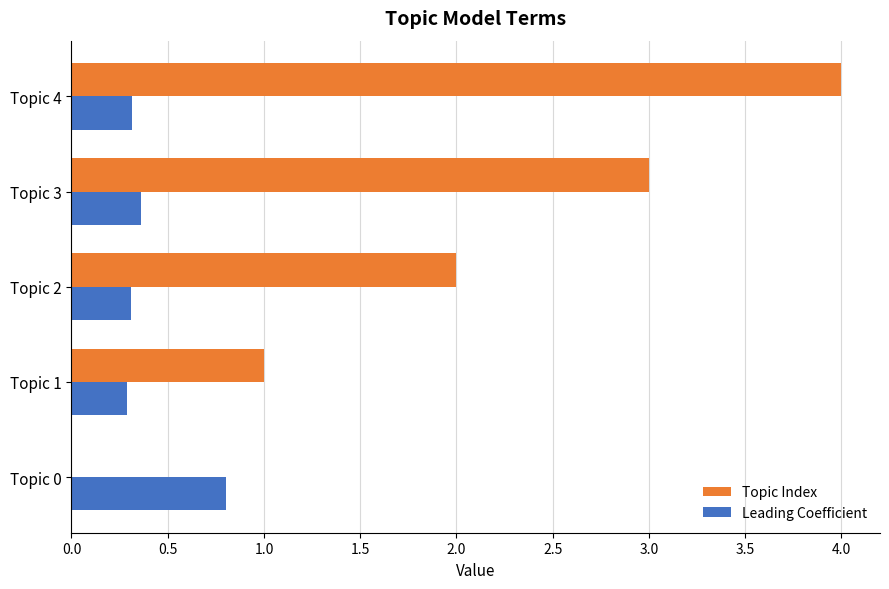

Is it true that Topic Index equals 3.1 at Topic 2?

False